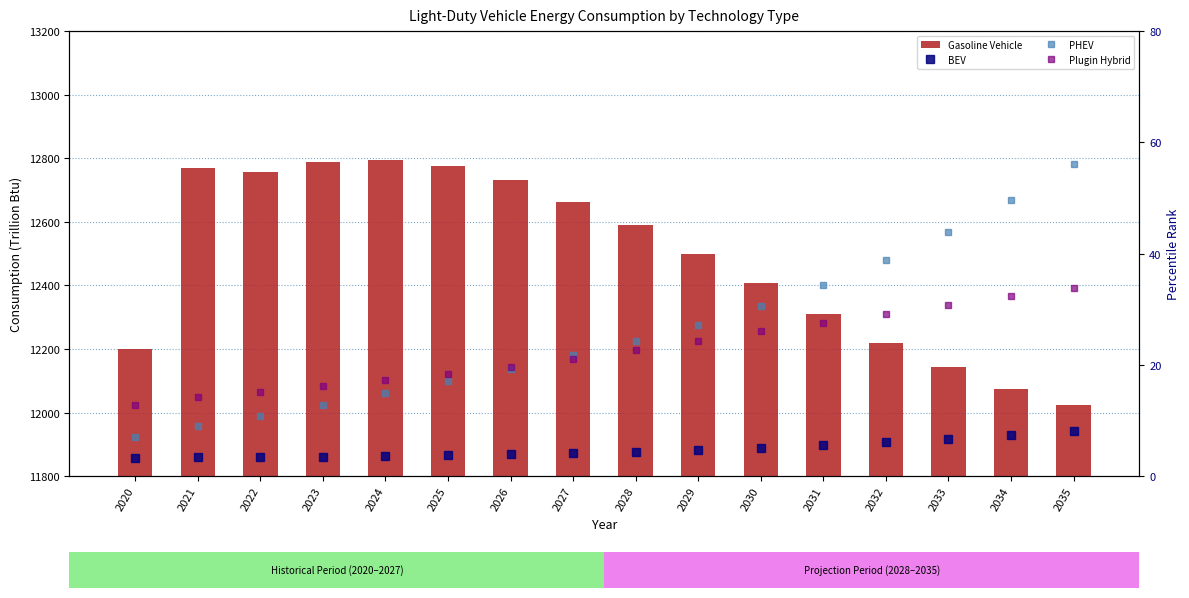

Does the chart contain any negative values?

No